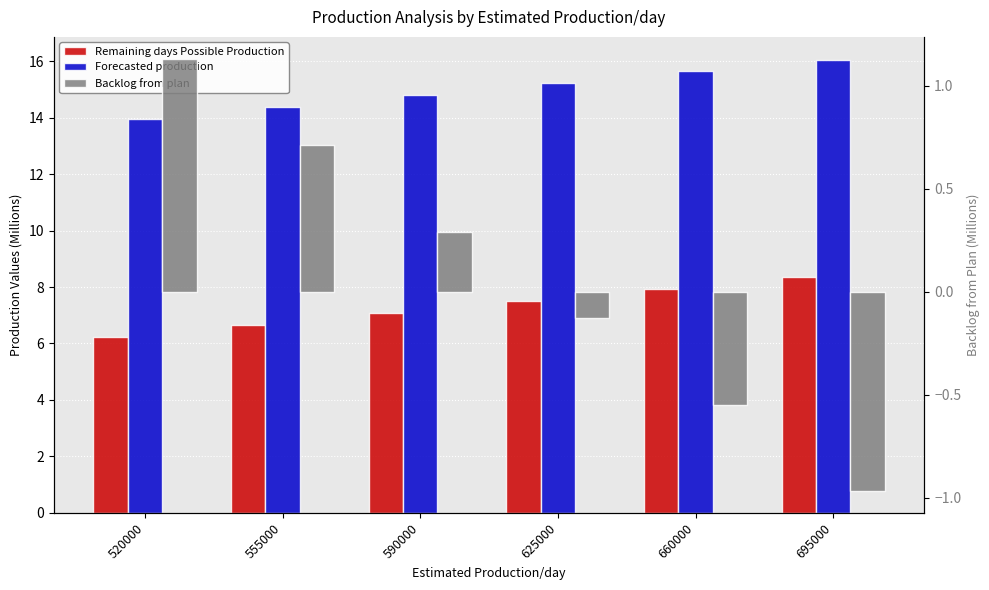

What is the value of the Backlog from plan bar at the 3rd from the left?

0.3